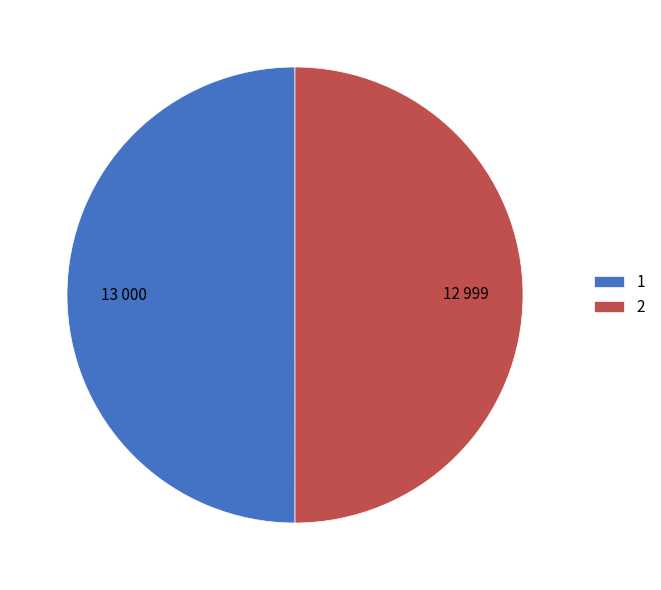

Approximately how many times larger is the value at 2 compared to 1?

1.0